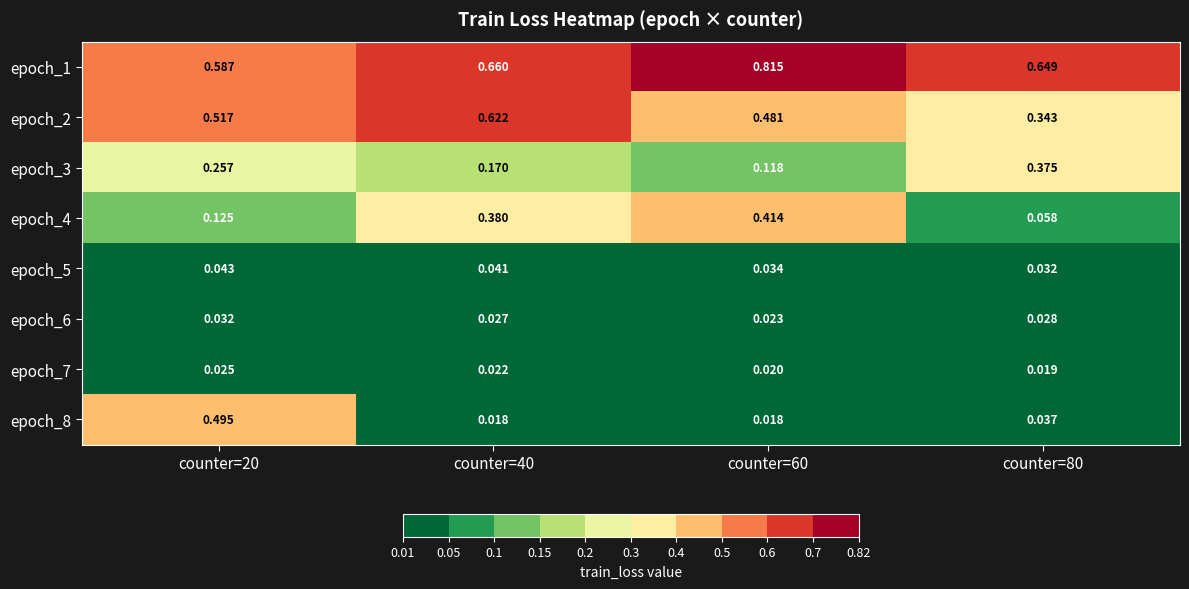

Is the value of epoch_5 at counter=80 greater than the value of epoch_8 at counter=60?

Yes